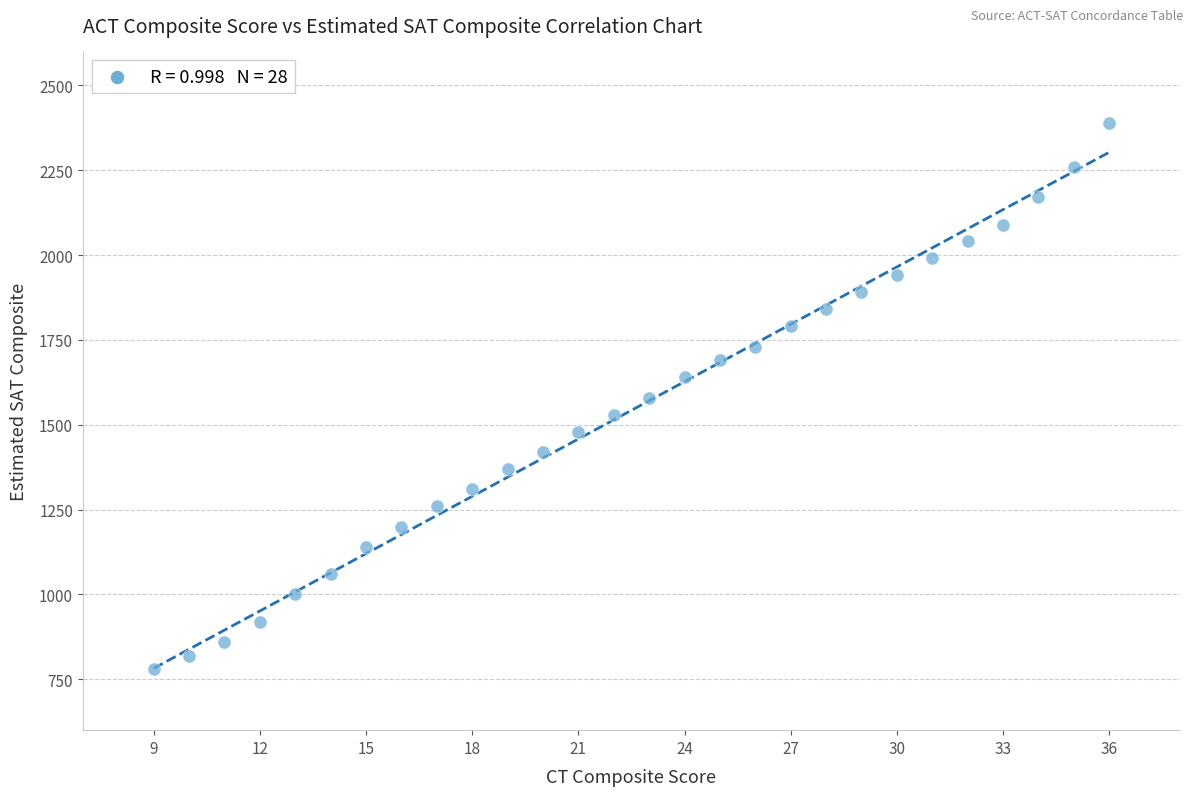

What is the range of Y values (max minus min)?

1610